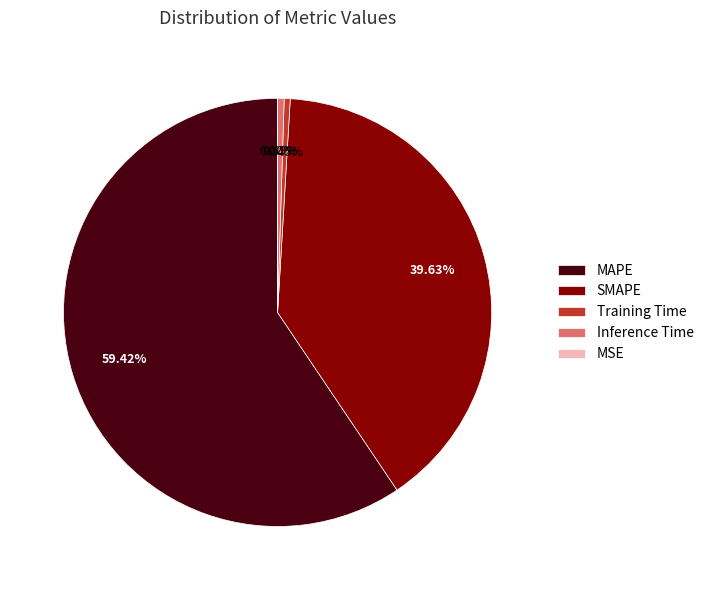

Is there any slice that represents more than half of the pie?

Yes